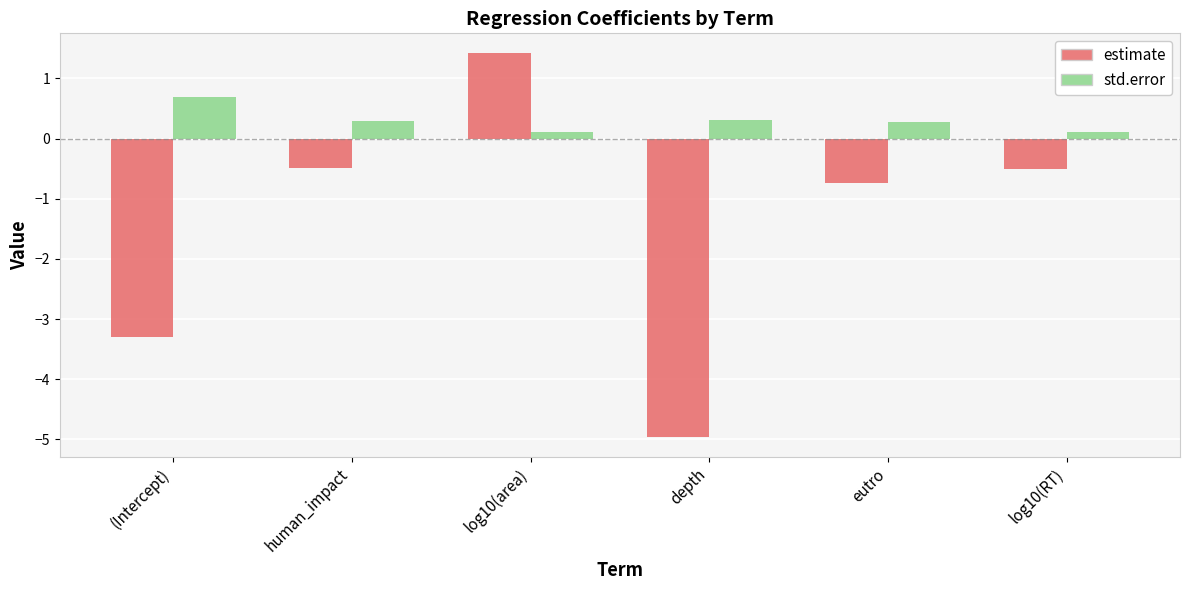

Where is std.error nearest to the value 0?

log10(RT)